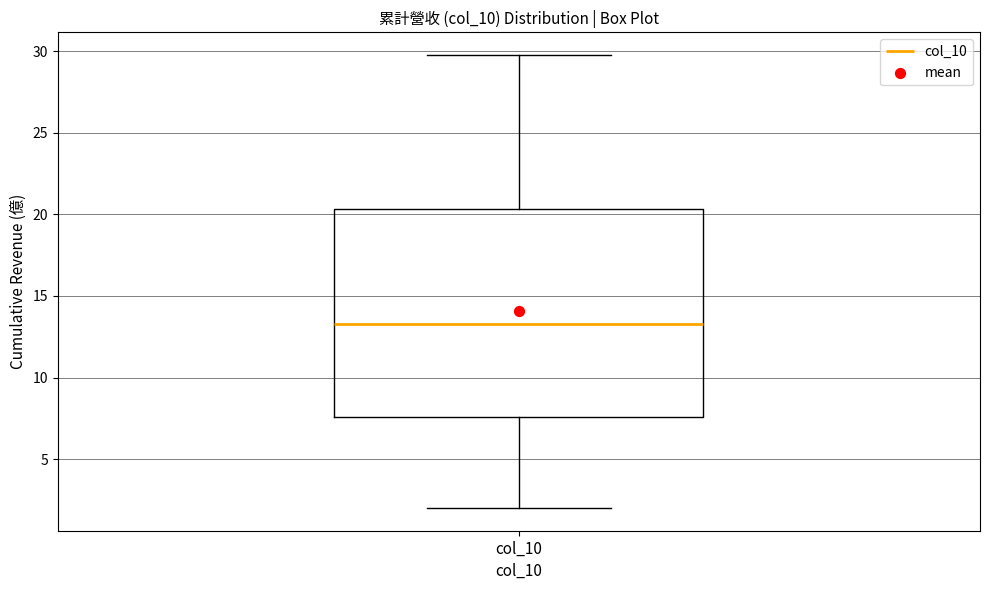

Transcribe this box plot: give where the median line is, the range the box spans, and where the two whiskers end, as read against the y-axis. The values are not printed on the chart, so give them approximately, as read against the axis.

median 13.5, box 7.5 to 20.5, whiskers 2.0 to 30.0